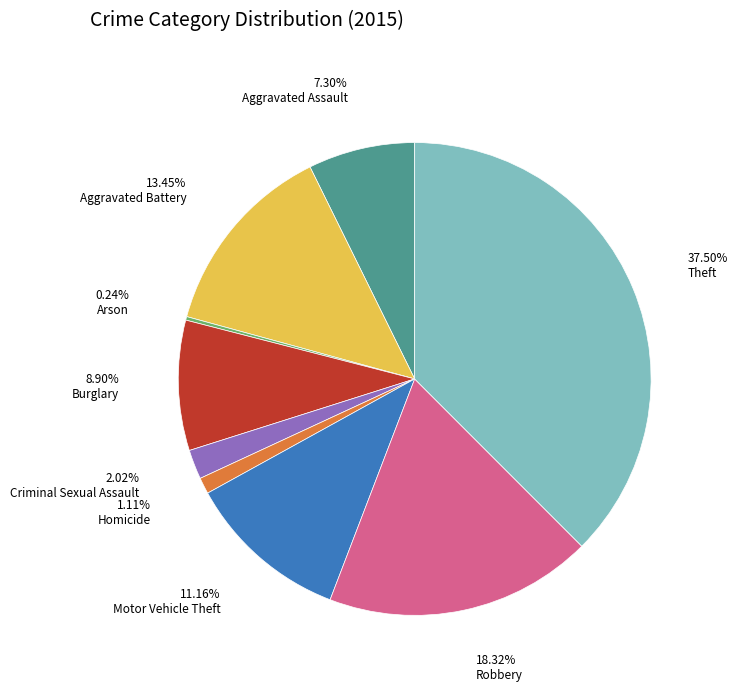

Does any single category account for the majority?

No